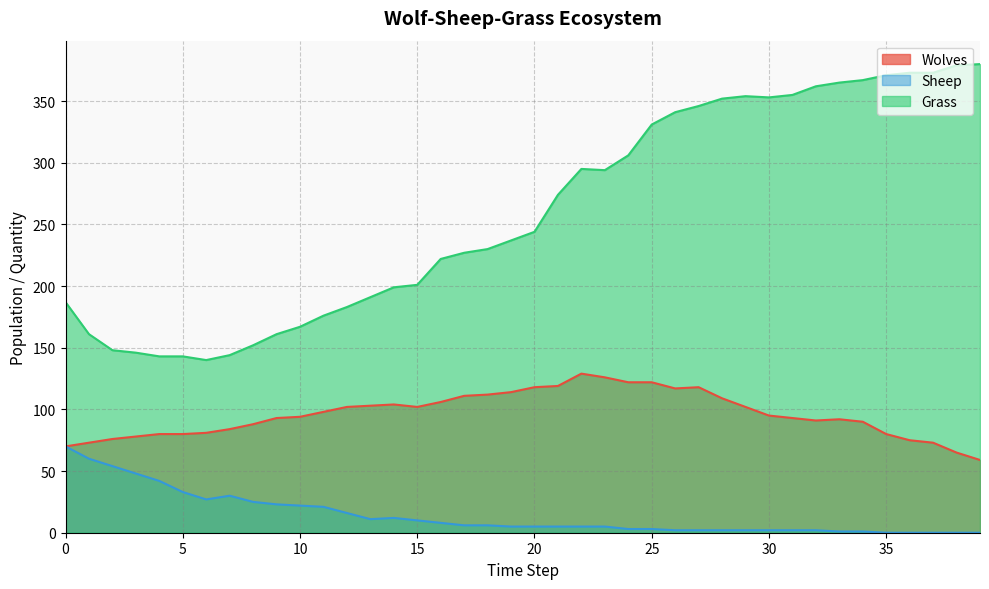

Rank the series by their average value, from lowest to highest.

Sheep, Wolves, Grass